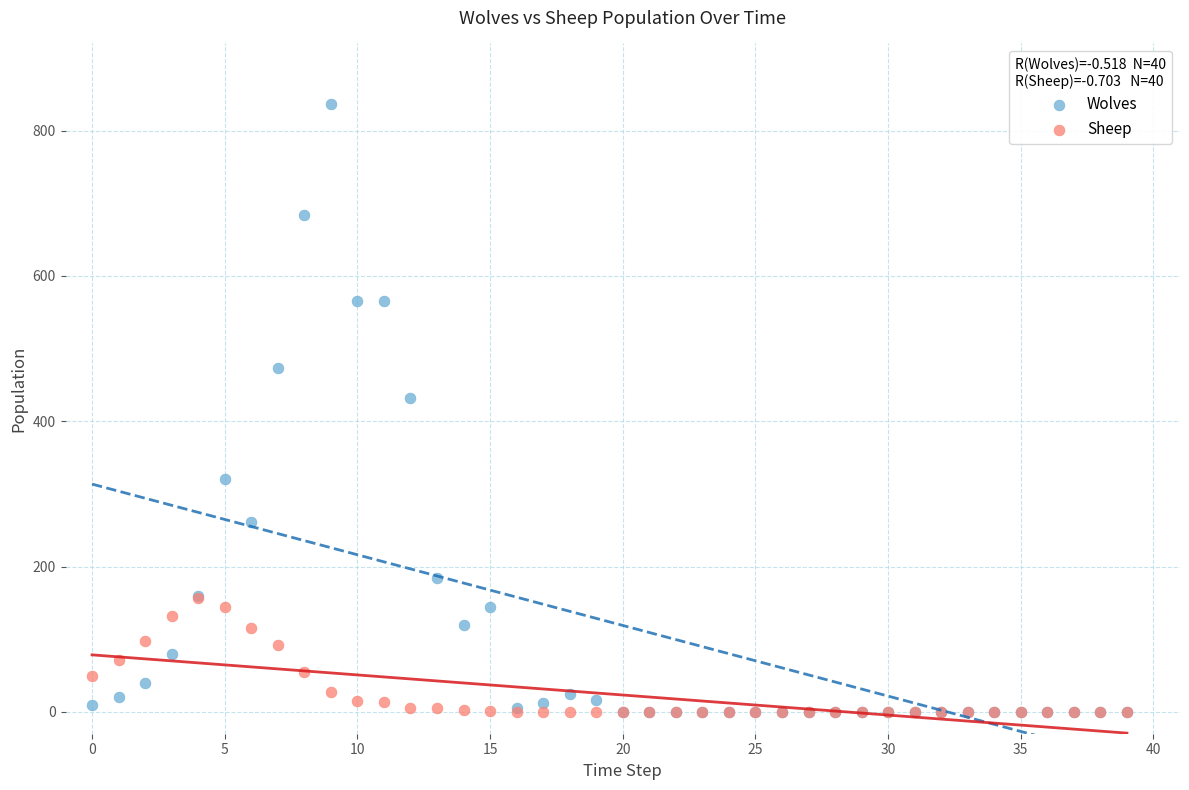

In the Wolves series, what Y value is closest to 418?

432